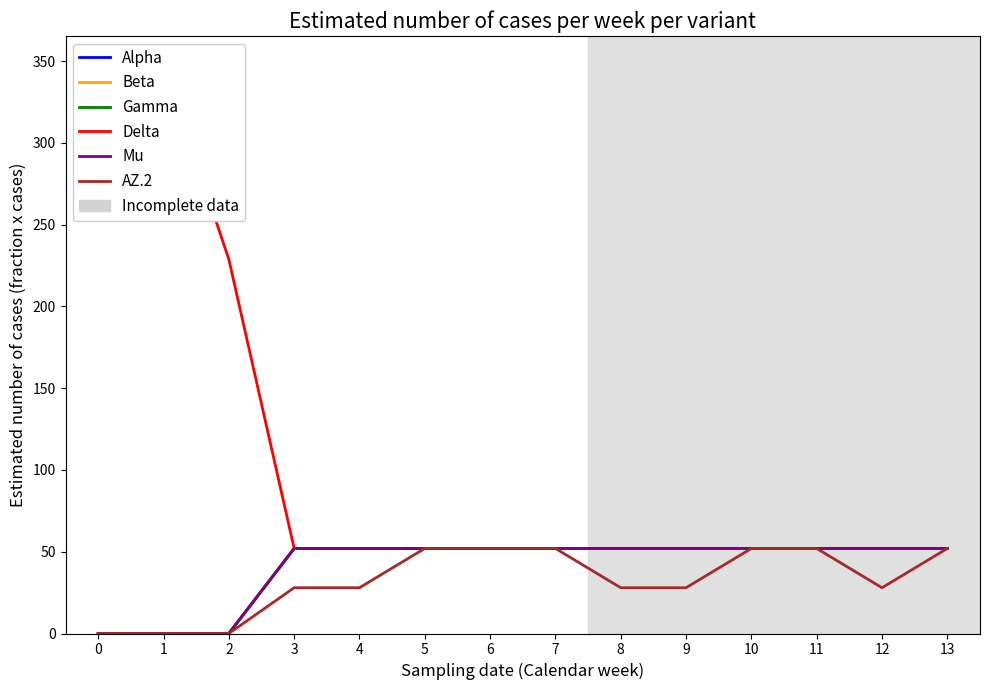

How many values in the AZ.2 series are below 27?

3